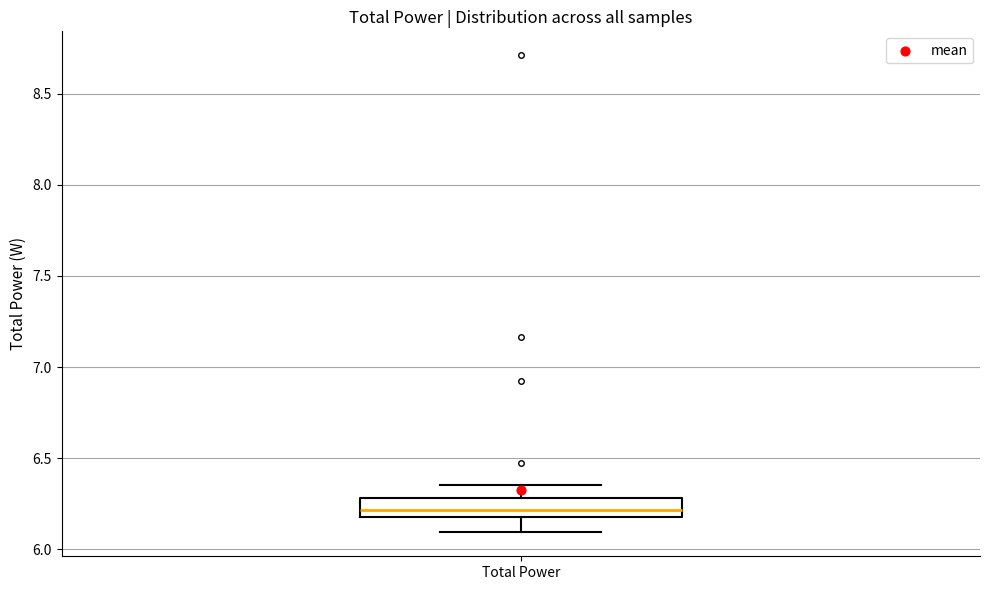

Where is the lower edge of the box for Total Power on the y-axis? The values are not printed on the chart, so give them approximately, as read against the axis.

6.20